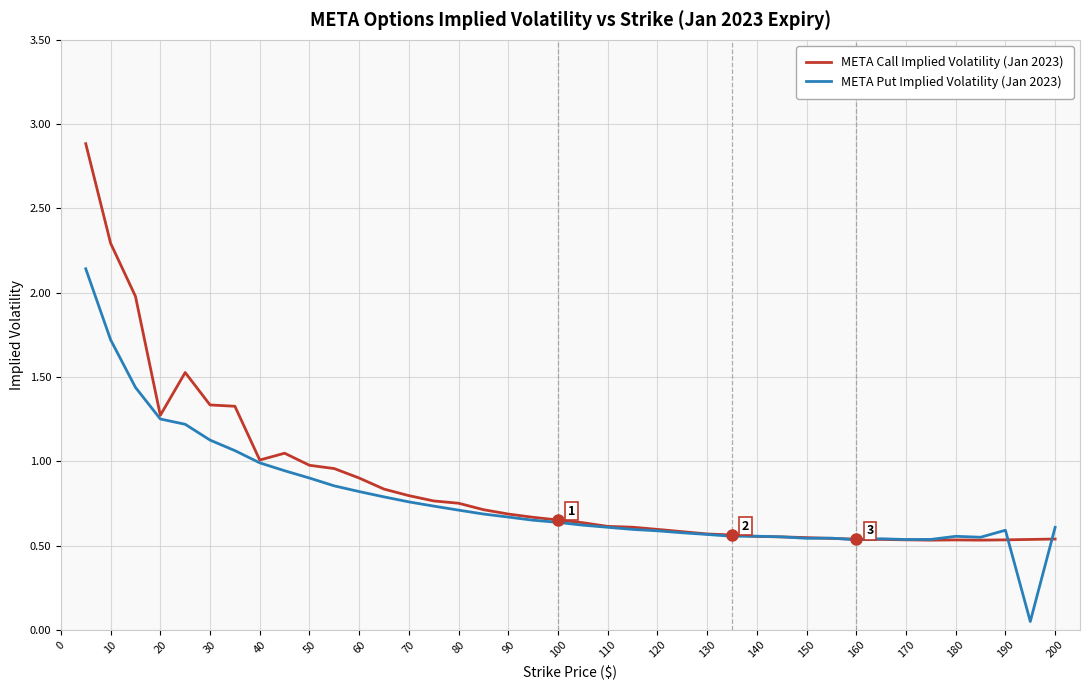

Rank the series by their maximum value, from highest to lowest.

META Call Implied Volatility (Jan 2023), META Put Implied Volatility (Jan 2023)